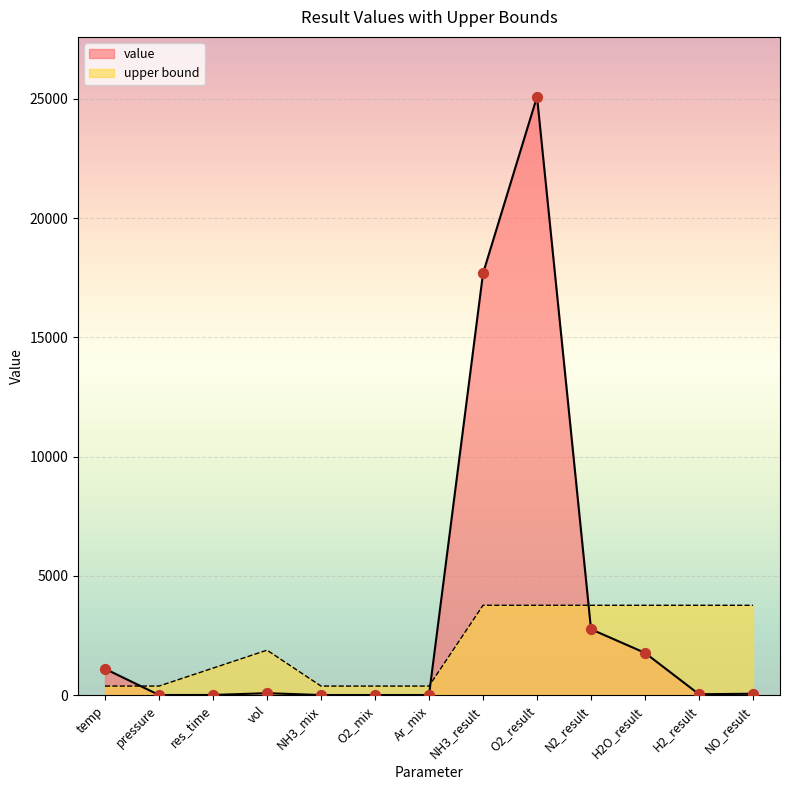

What are all the series names shown in the legend?

value, upper bound